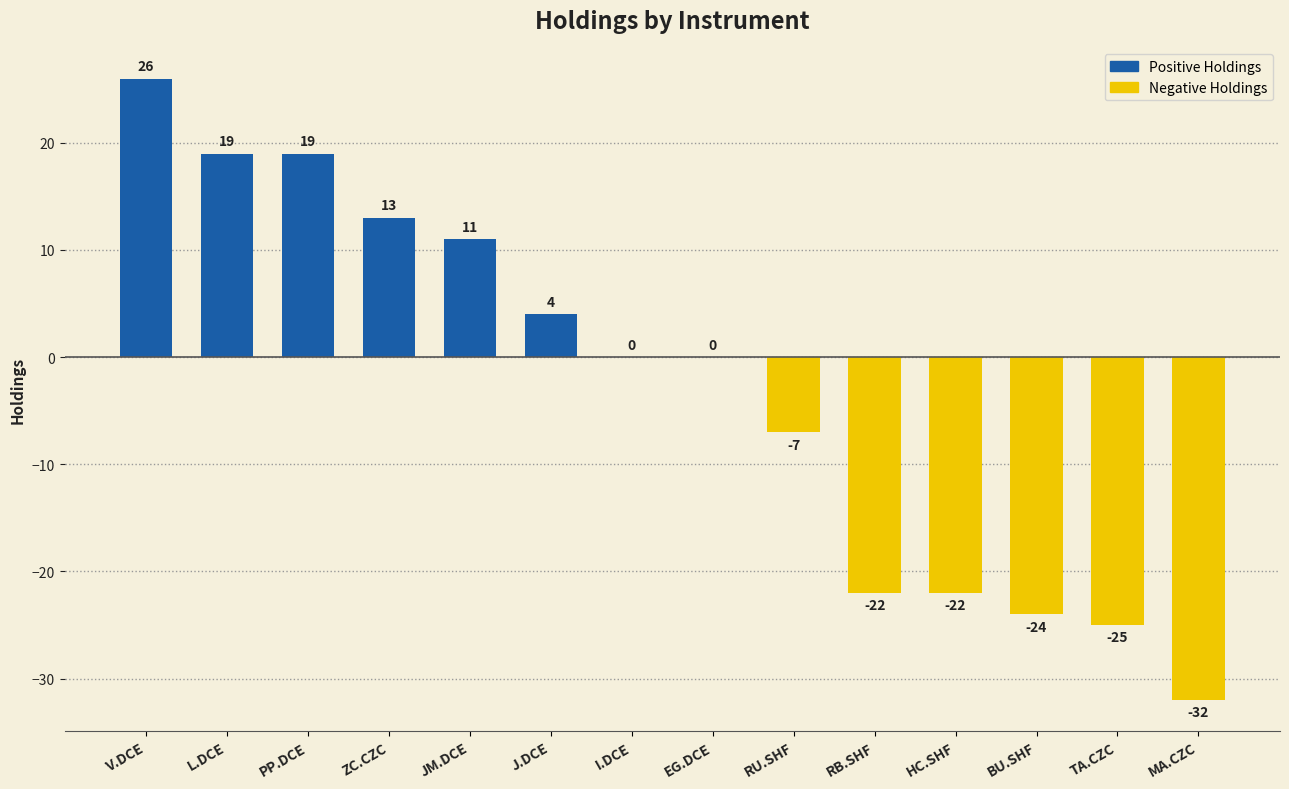

What is the approximate value at PP.DCE, to the nearest 5?

20